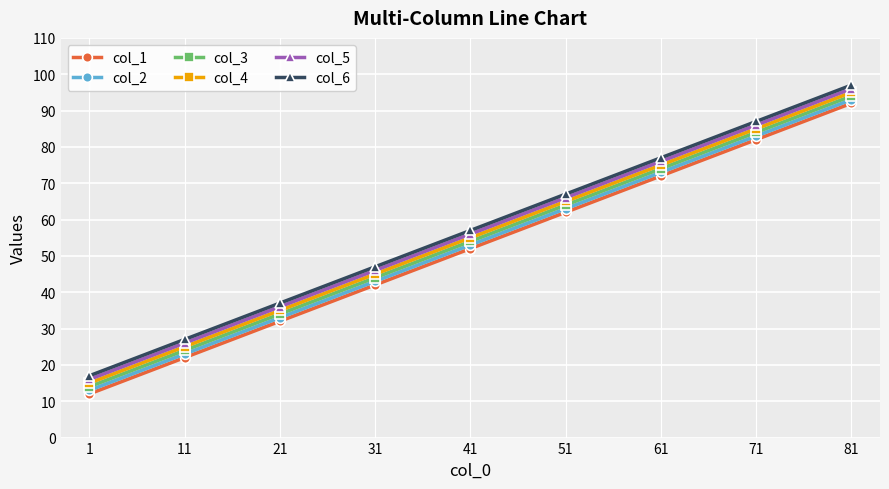

The col_5 series shows 56 at 41. True or false?

True